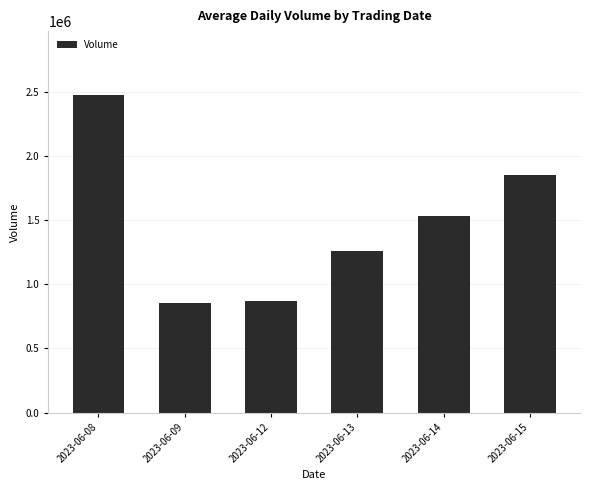

Reading left to right, extract all data points from this chart.

2475570	856958	869893	1262301	1527462	1847534